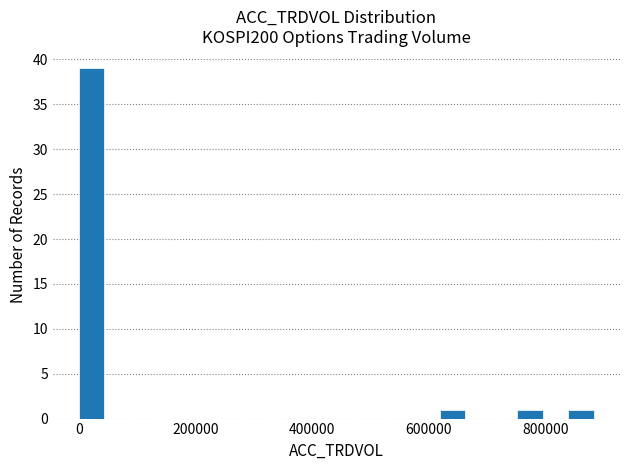

Read against the x-axis, roughly where is the centre of the tallest bar?

20000